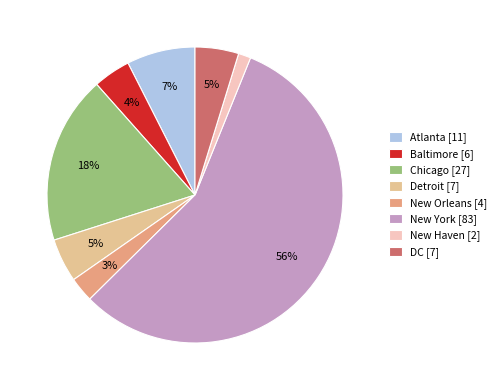

To the nearest percent, what is the difference between the DC and New York slice percentages?

52%